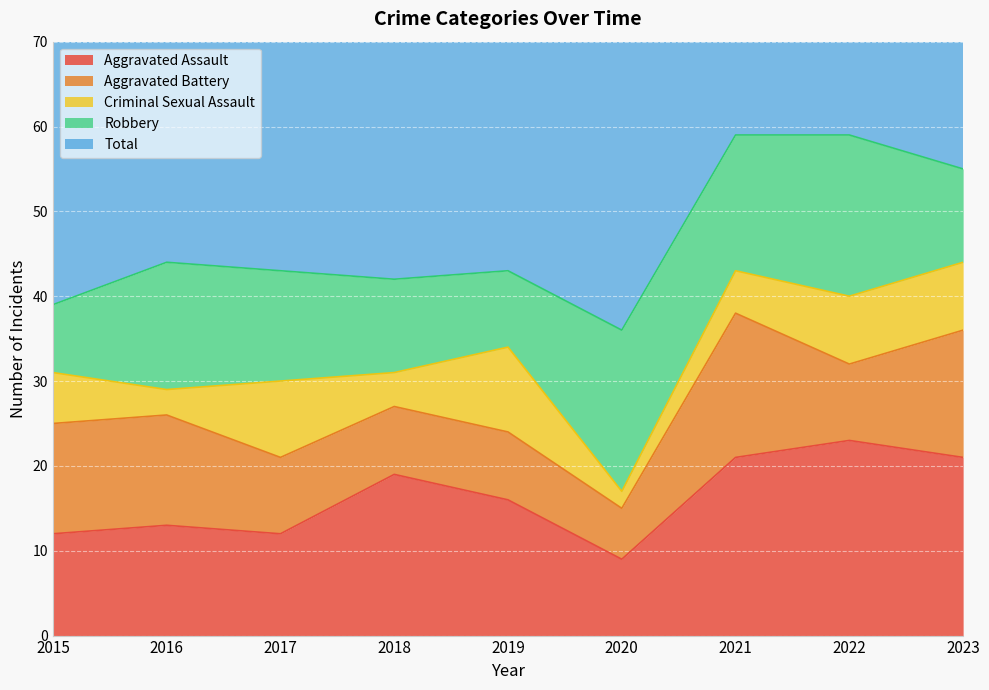

How many distinct data groups are displayed?

5